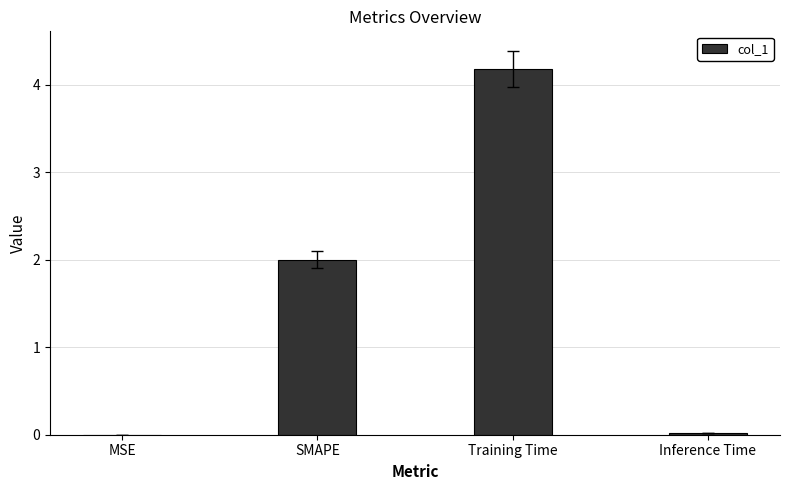

Is it true that the value at SMAPE is 3.0?

False